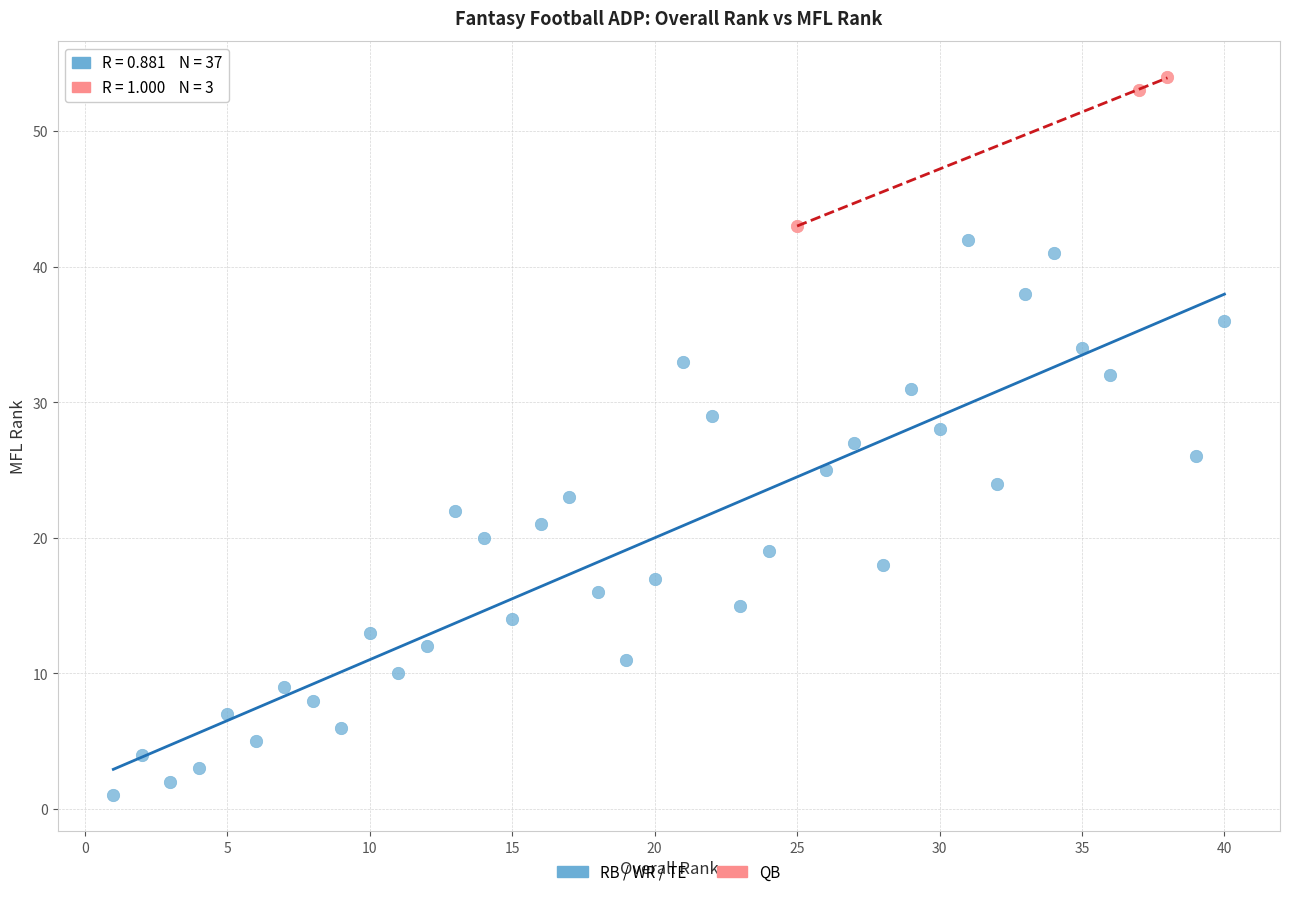

Which series contains the lowest Y value?

RB / WR / TE